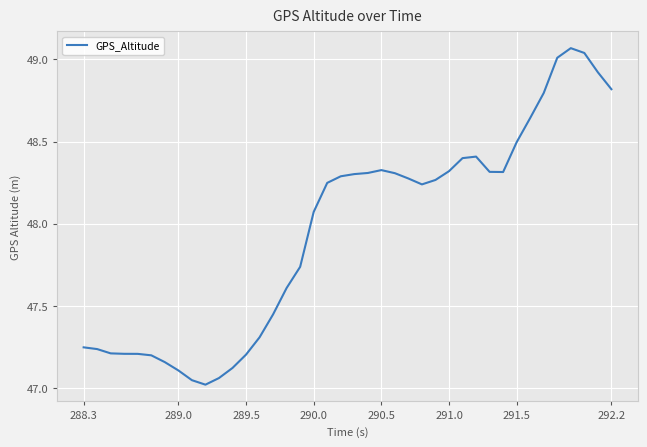

What is the difference between the maximum and minimum values?

2.0